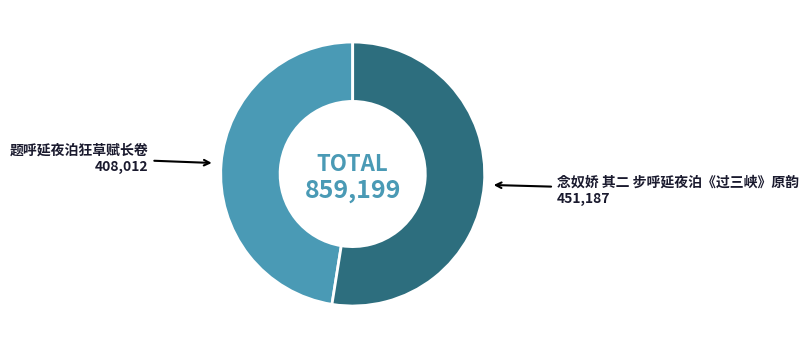

Combined, do 题呼延夜泊狂草赋长卷 and 念奴娇 其二 步呼延夜泊《过三峡》原韵 account for over 50%?

Yes